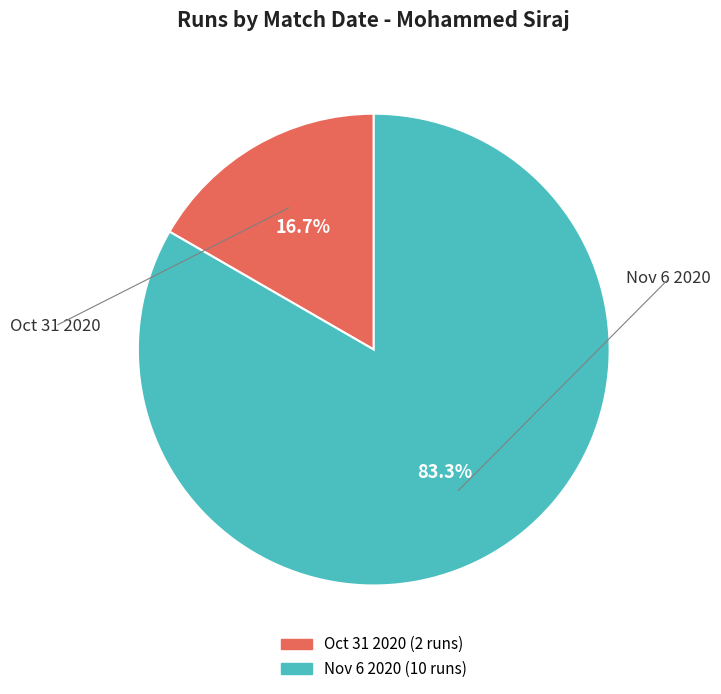

What is the largest slice in the pie chart?

Nov 6 2020